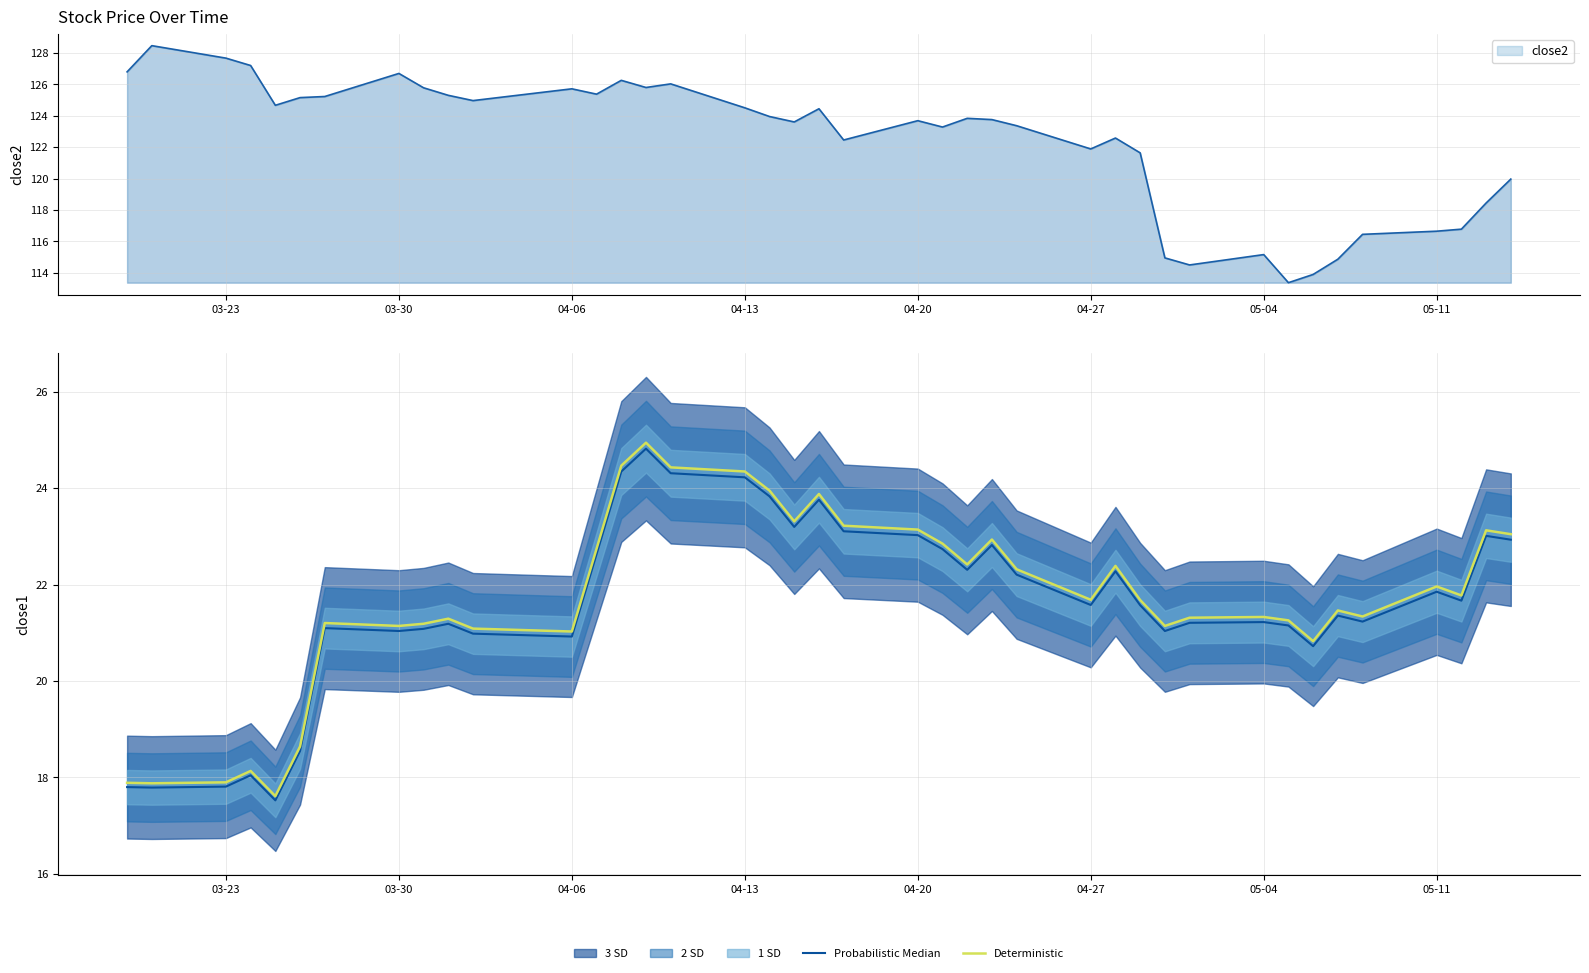

What is the minimum value for close2?

113.4